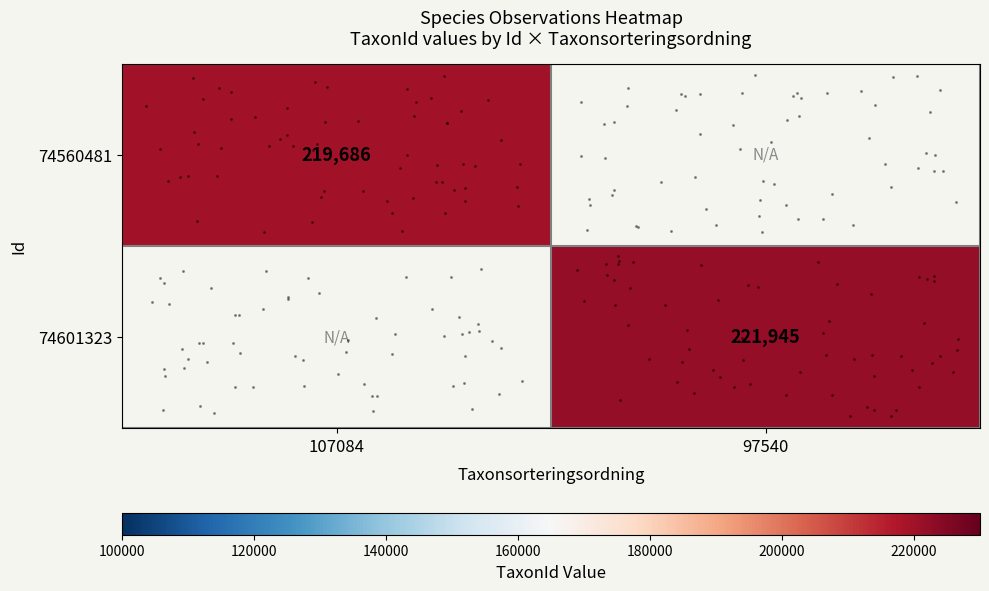

List the labels in order of 74560481 value, smallest first.

107084, 97540